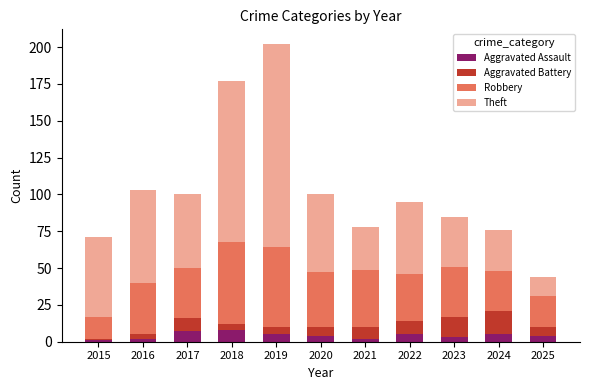

What are all the series names shown in the legend?

Aggravated Assault, Aggravated Battery, Robbery, Theft